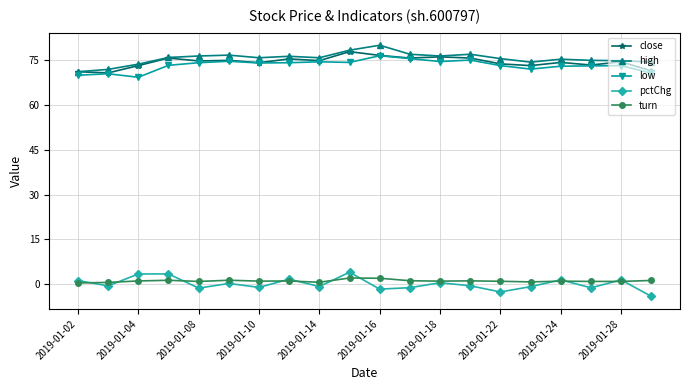

Which series has the largest total across all categories?

high